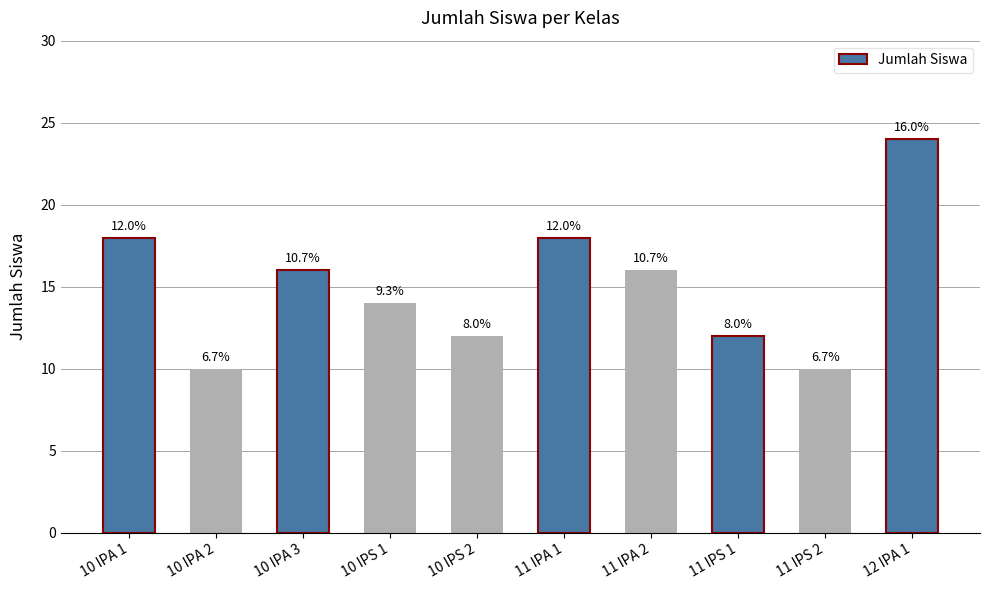

How many bars are there in total?

10